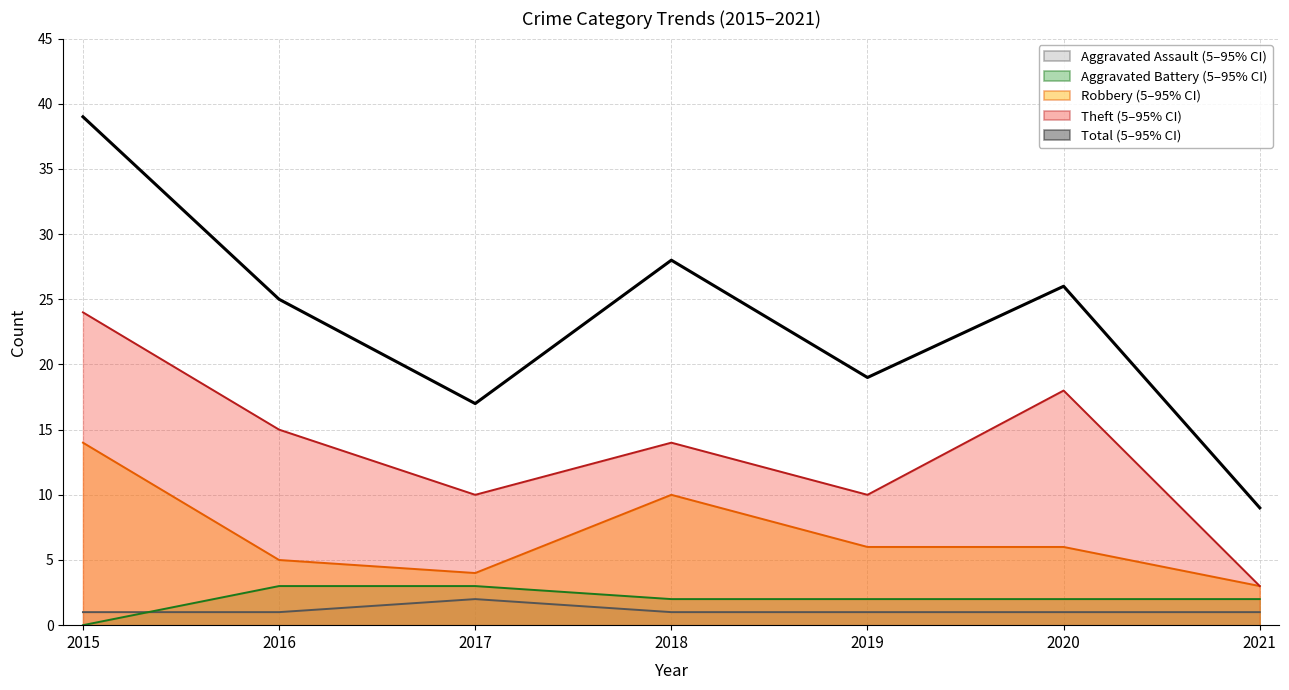

What are all the series names shown in the legend?

Aggravated Assault, Aggravated Battery, Robbery, Theft, Total